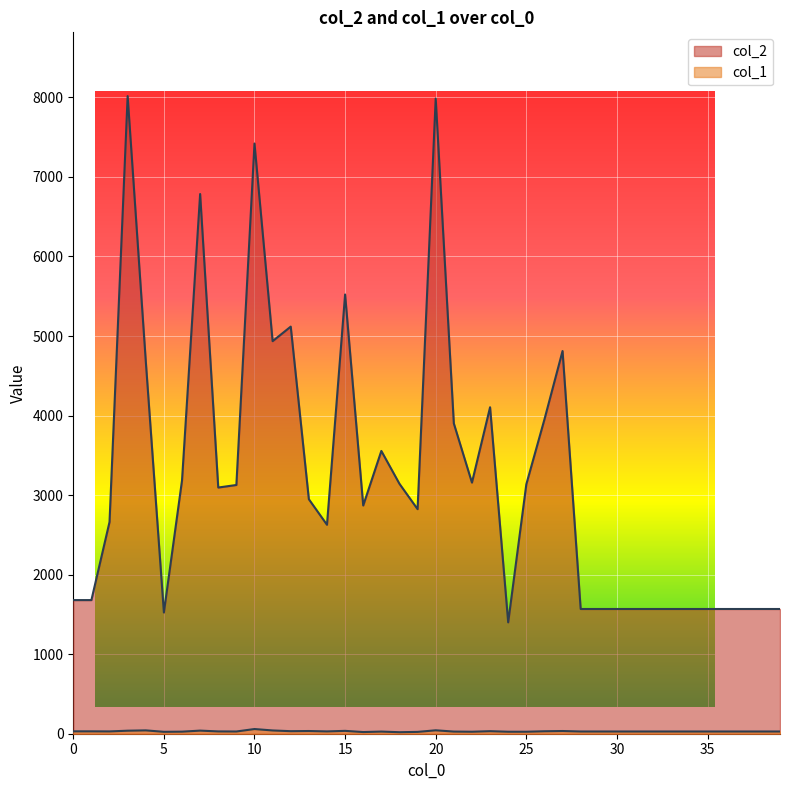

In col_1, how many points are lower than both neighbors (excluding endpoints)?

8